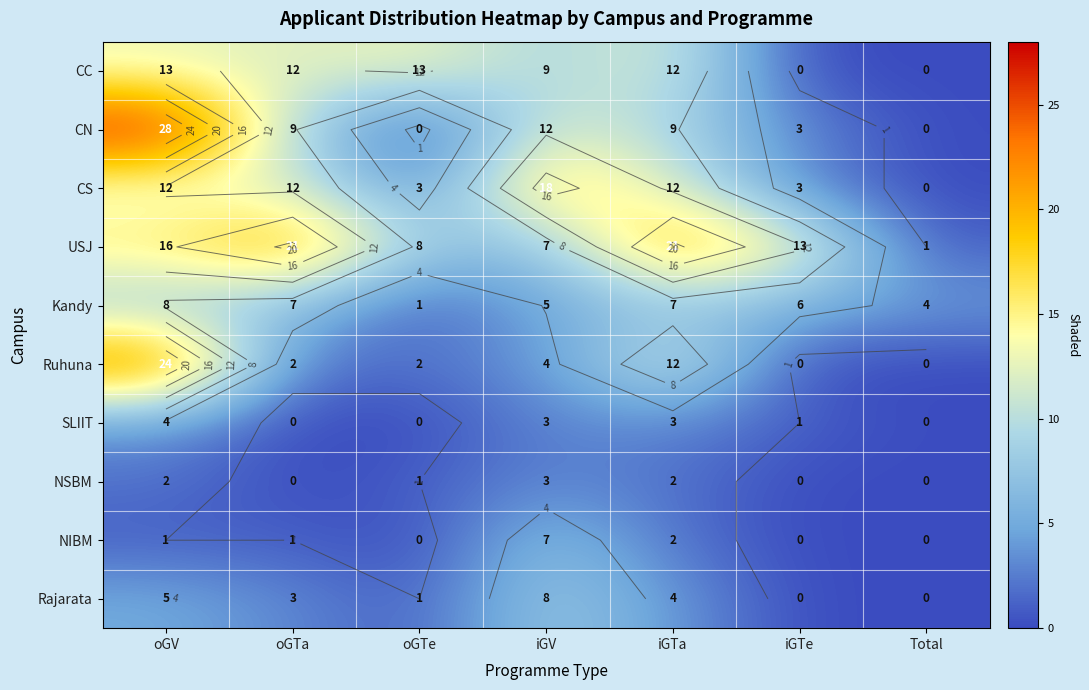

Count the number of categories in the chart.

7